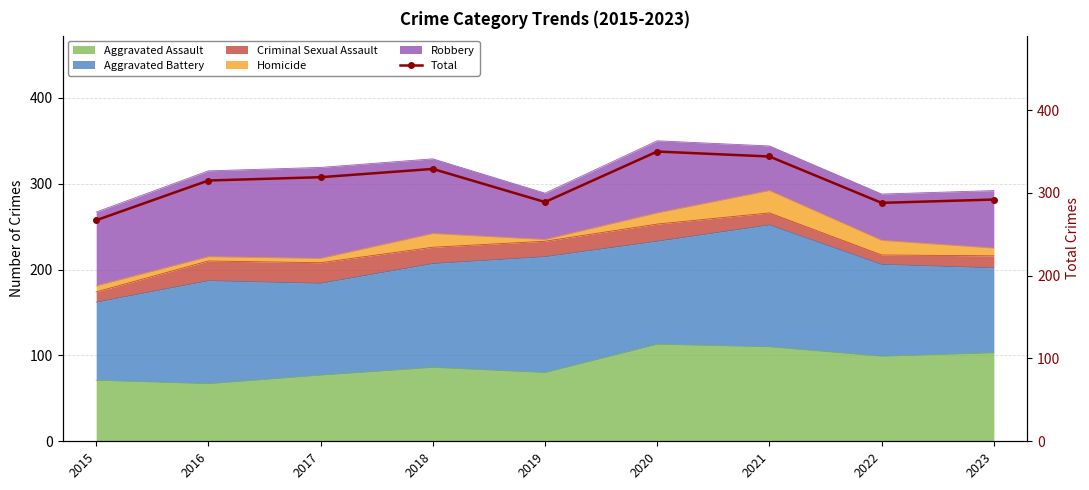

Between 2021 and 2020, which is larger?

2020